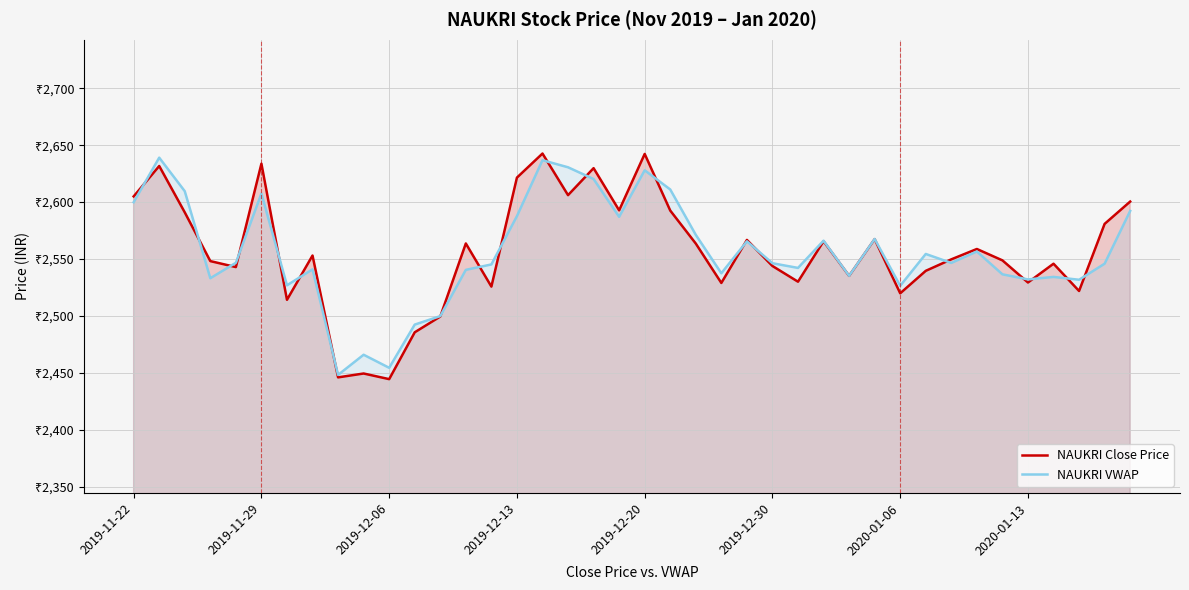

What are all the series names shown in the legend?

NAUKRI Close Price, NAUKRI VWAP